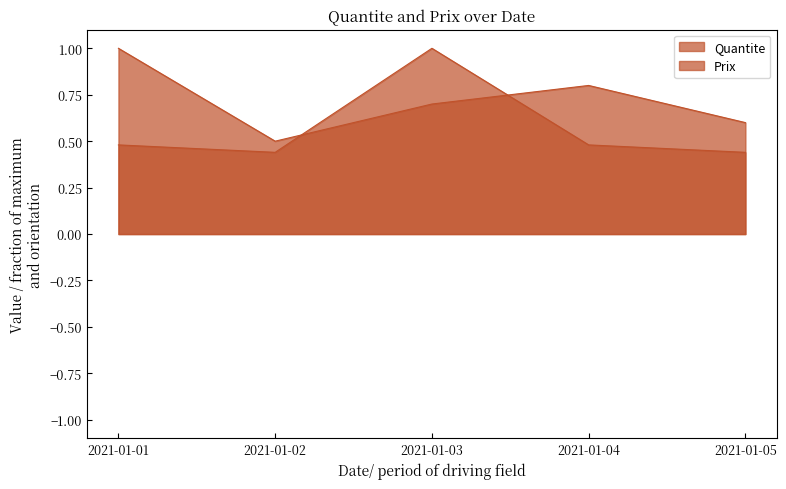

How many distinct data groups are displayed?

2